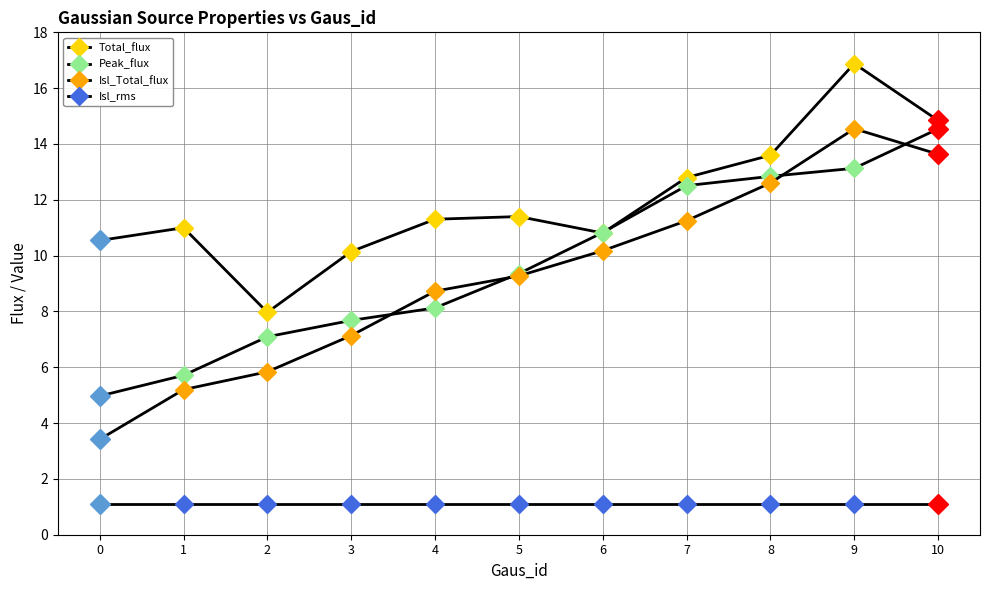

True or false: Isl_rms and Peak_flux intersect in this chart.

False